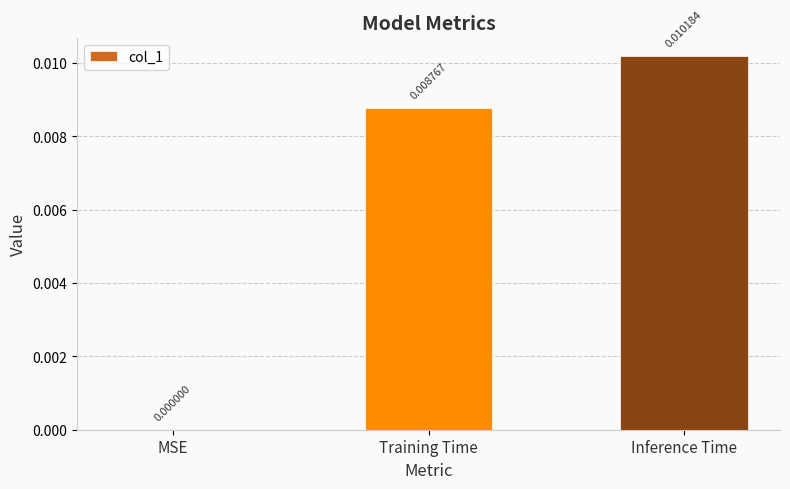

Does the chart contain stacked bars?

No